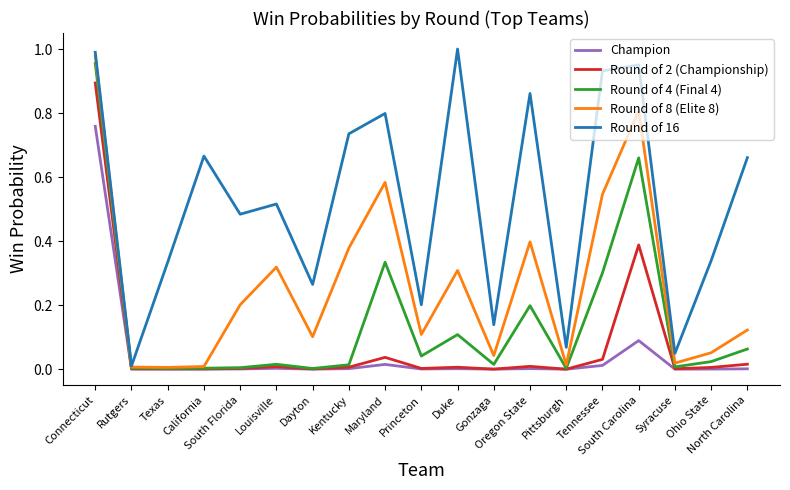

What is the label of the 16th point from the left?

South Carolina